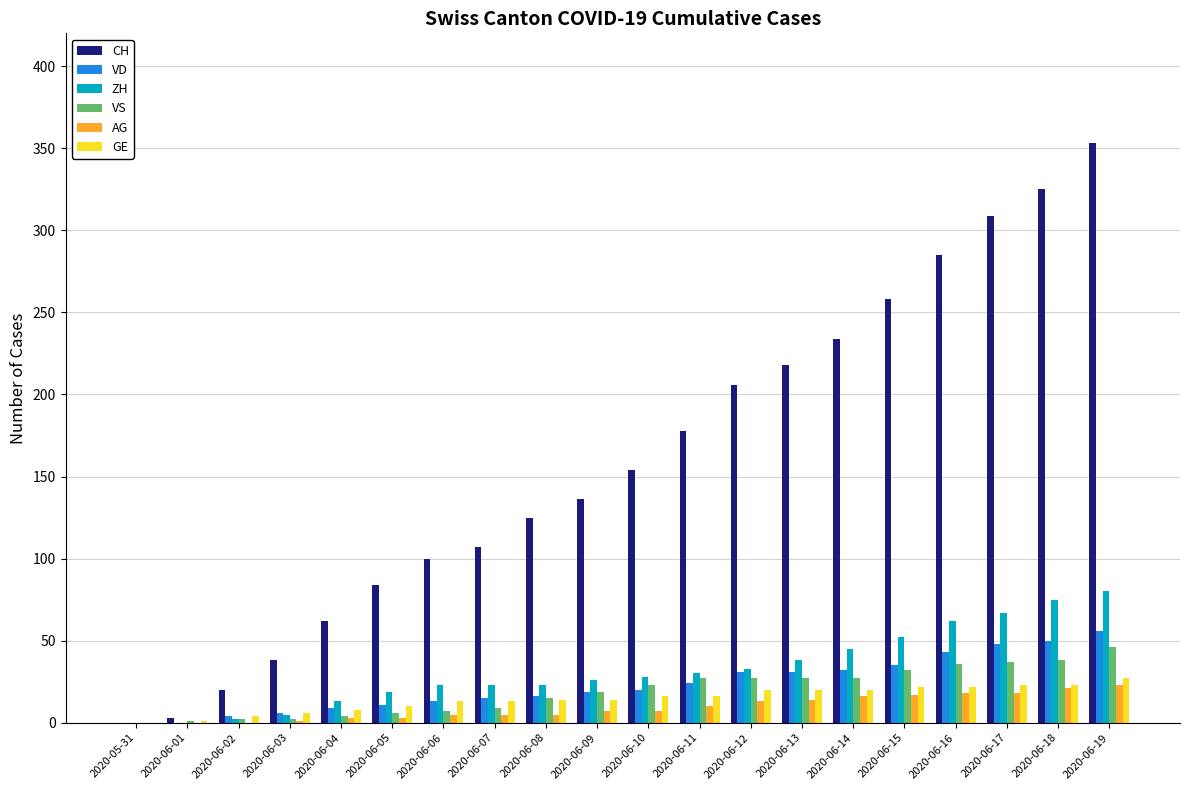

How many groups of bars are there?

20